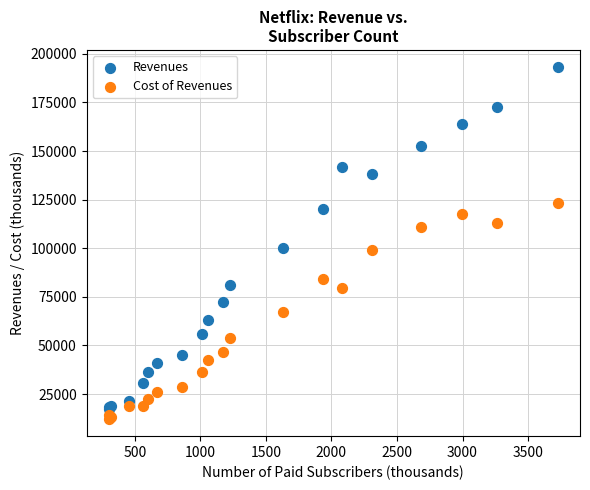

What is the X range (max minus min) for the scatter plot?

3422.0